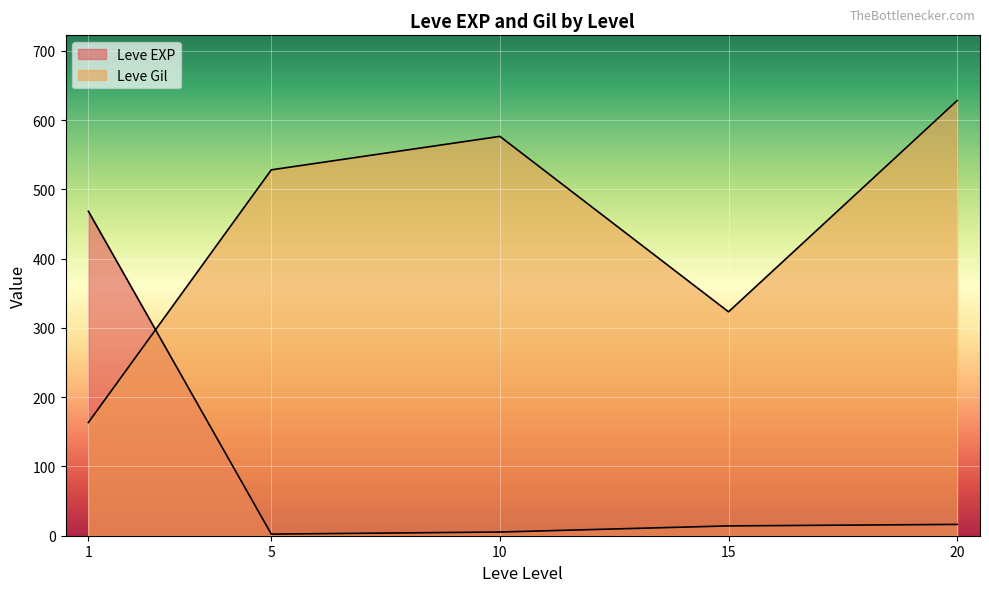

How many lines are shown in the chart?

2